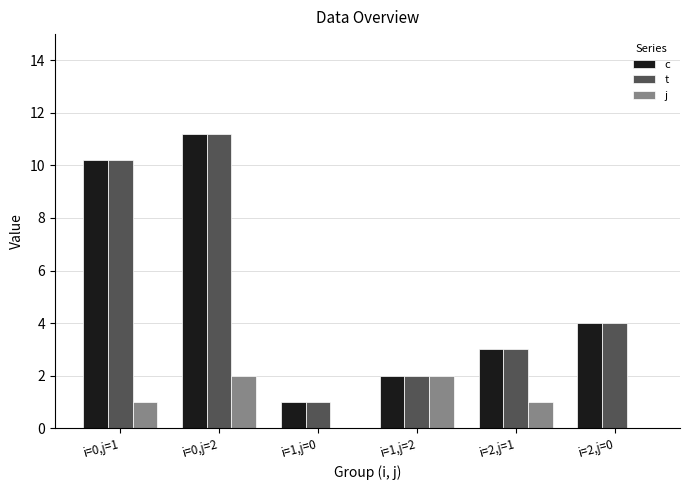

True or false: c has a value of 0.6 at i=1,j=2.

False